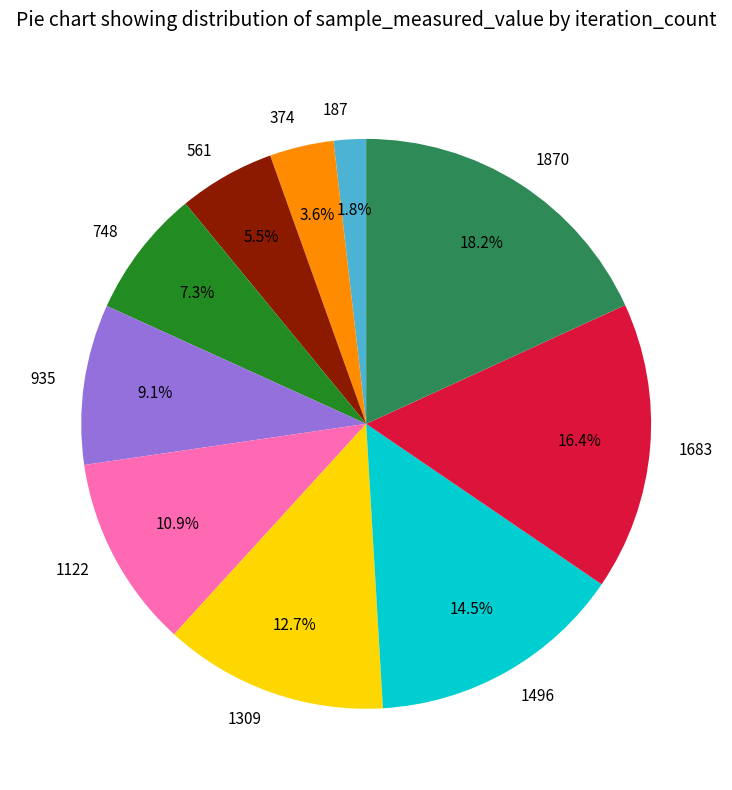

Which category has the biggest portion of the pie?

1870